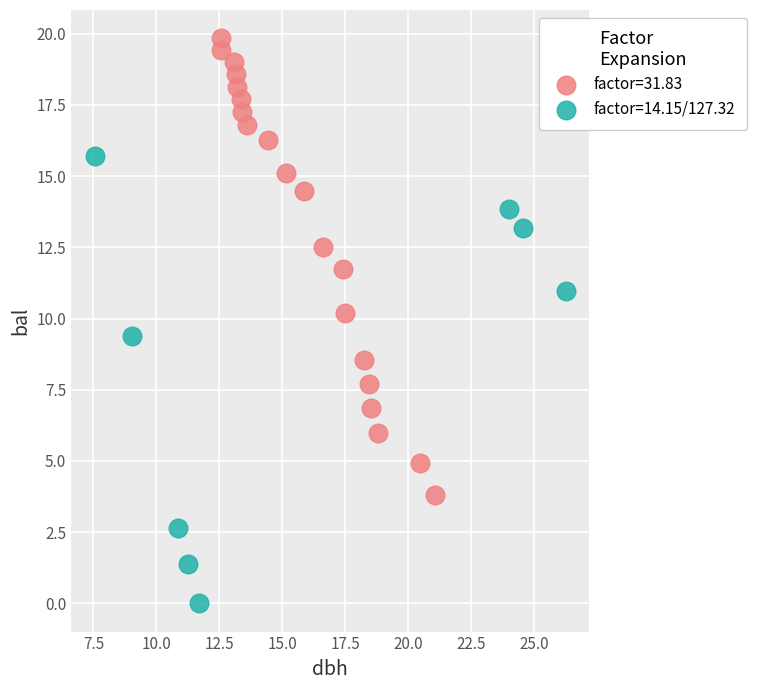

What are all the series names shown in the legend?

factor=31.83, factor=14.15/127.32